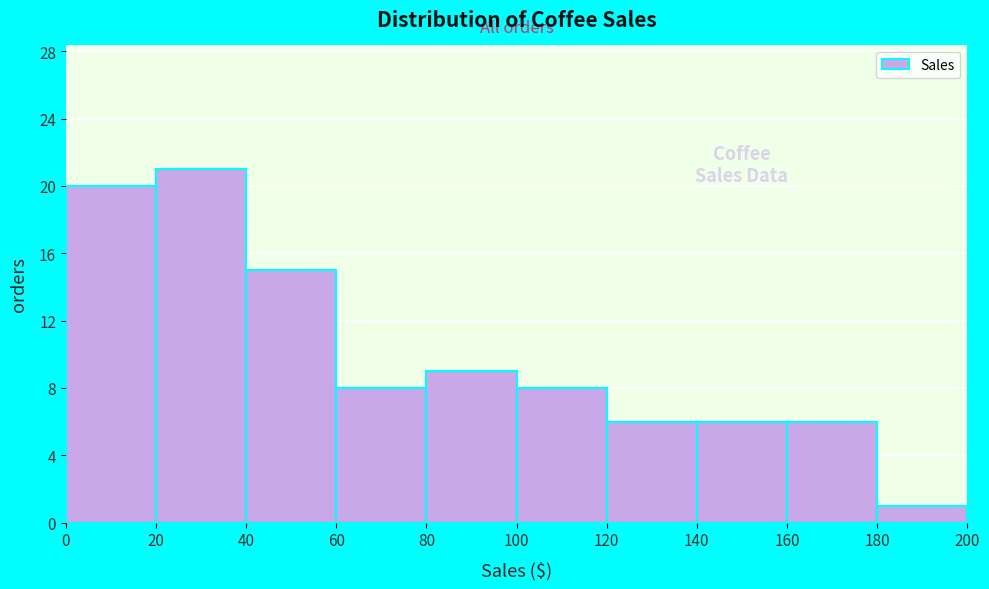

Over which range of the x-axis is the bar tallest?

20 to 40